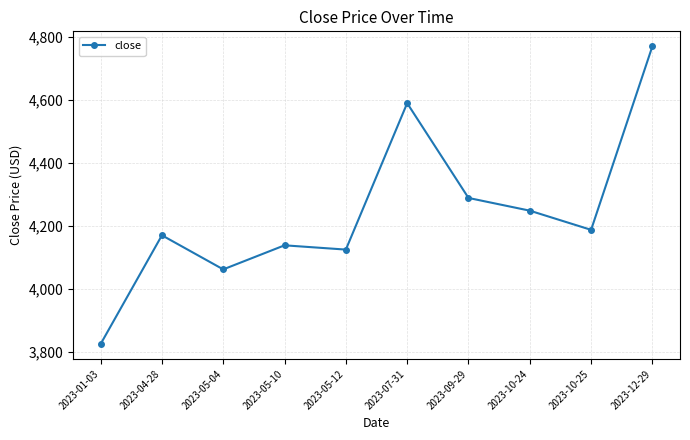

What is the change in value from 2023-04-28 to 2023-05-10?

-31.8